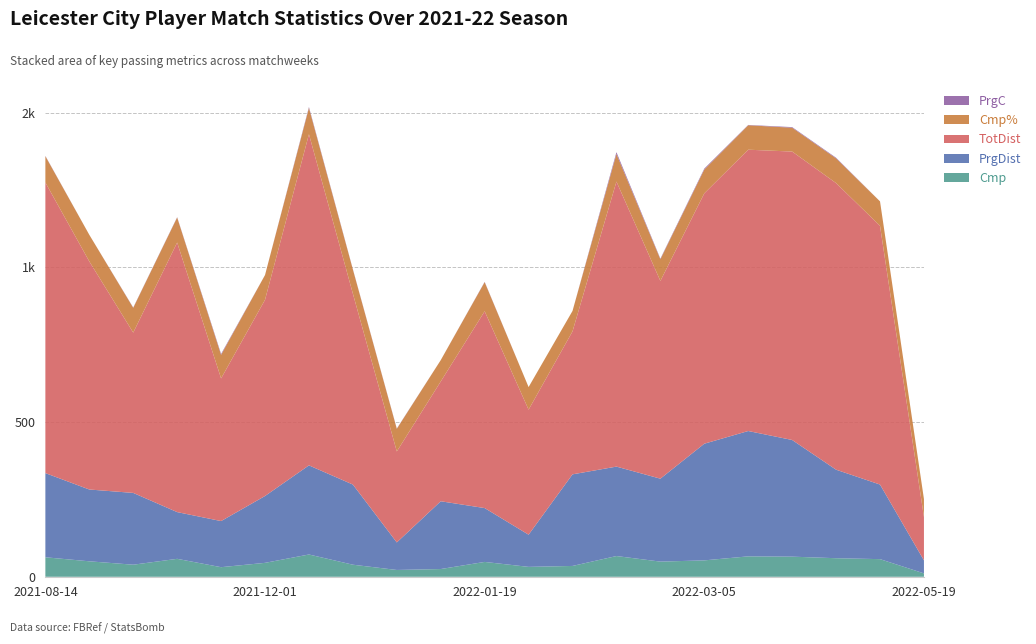

Reading right to left, list all the values displayed in this chart.

Cmp: 11	57	60	65	66	53	49	67	35	32	48	25	22	39	72	45	31	58	39	50	63
PrgDist: 42	241	286	377	405	377	268	289	296	104	174	219	89	259	288	216	149	151	232	232	272
TotDist: 140	836	926	932	909	809	639	921	462	404	636	387	294	617	1070	634	461	871	518	737	939
Cmp%: 58	79	80	77	79	77	70	89	66	73	94	69	73	78	85	80	76	81	80	86	85
PrgC: 0	0	2	2	1	3	2	6	0	0	1	0	1	1	3	0	3	1	1	0	1